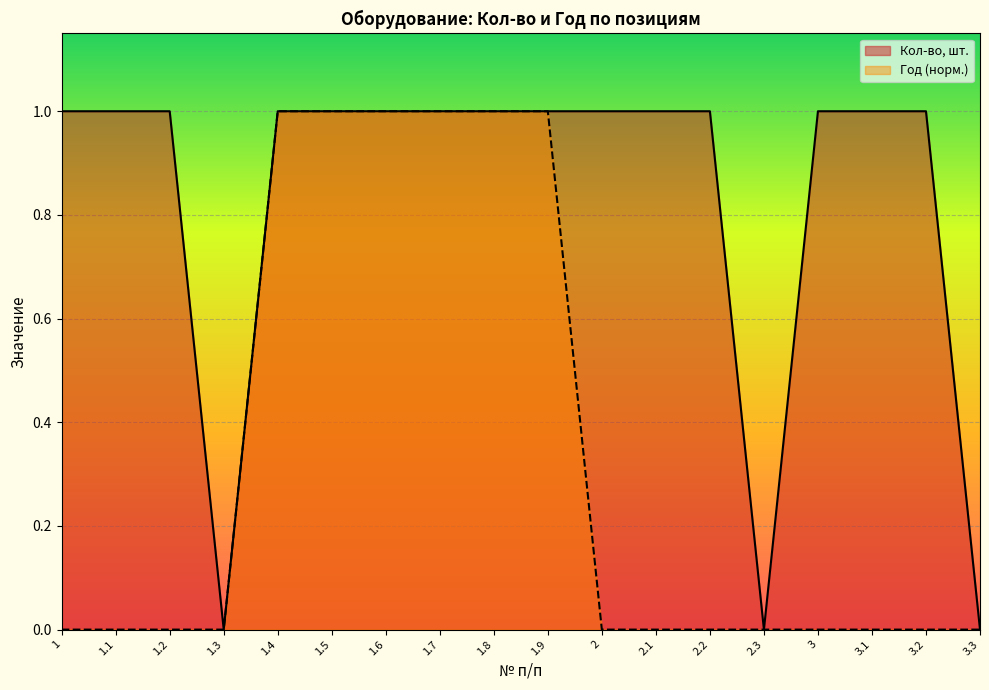

Is it true that Год equals 1.0 at 1.7?

True